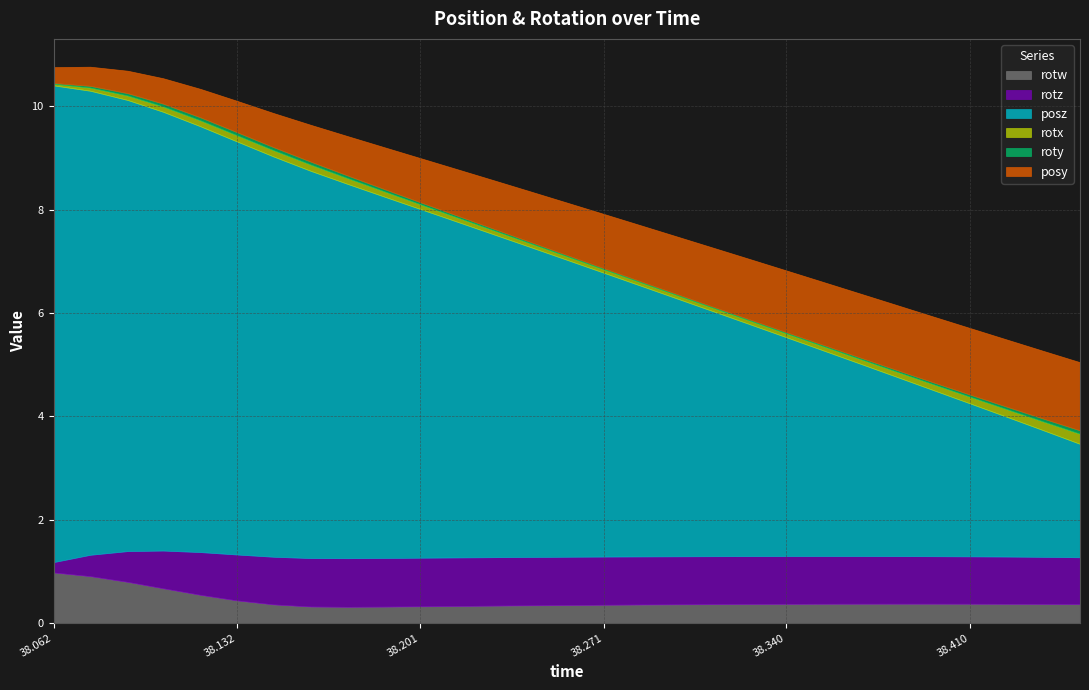

At which label does posz first exceed 5?

38.0625